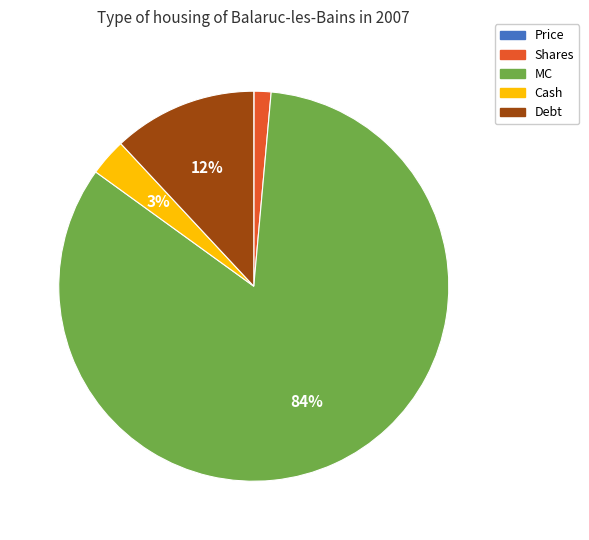

To the nearest percent, what is the difference between the Debt and MC slice percentages?

72%